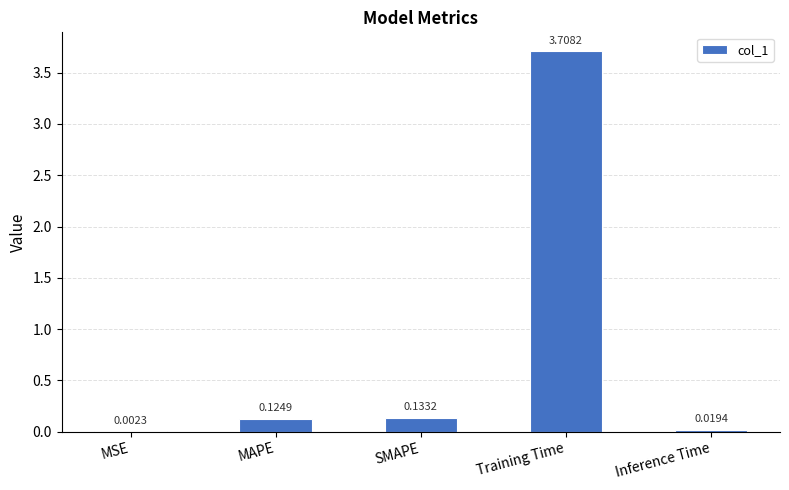

What is the change in value from MAPE to Training Time?

+3.6